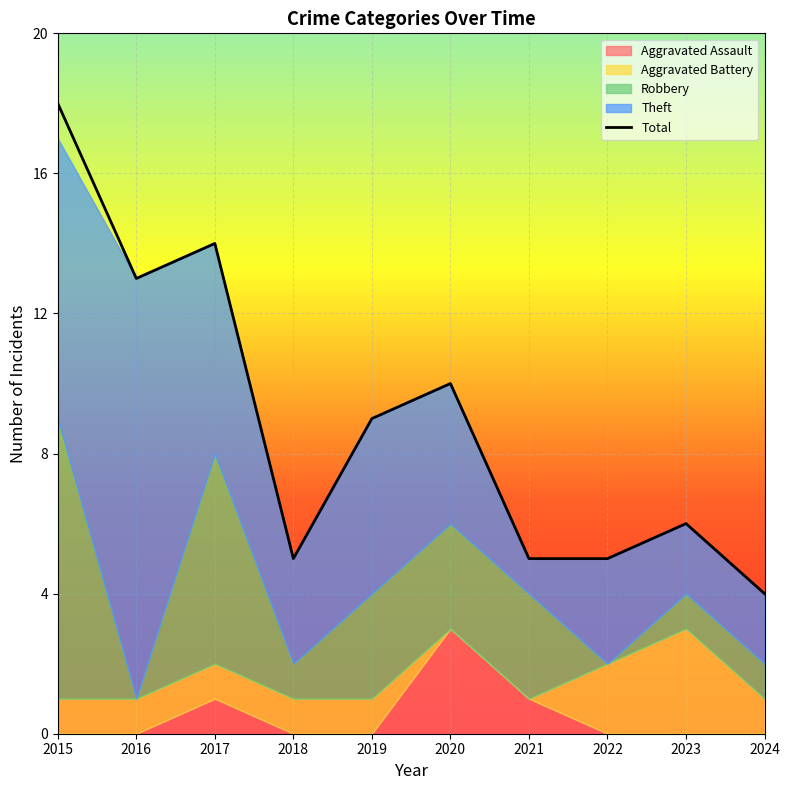

How many interior local valleys does the Theft series have?

2